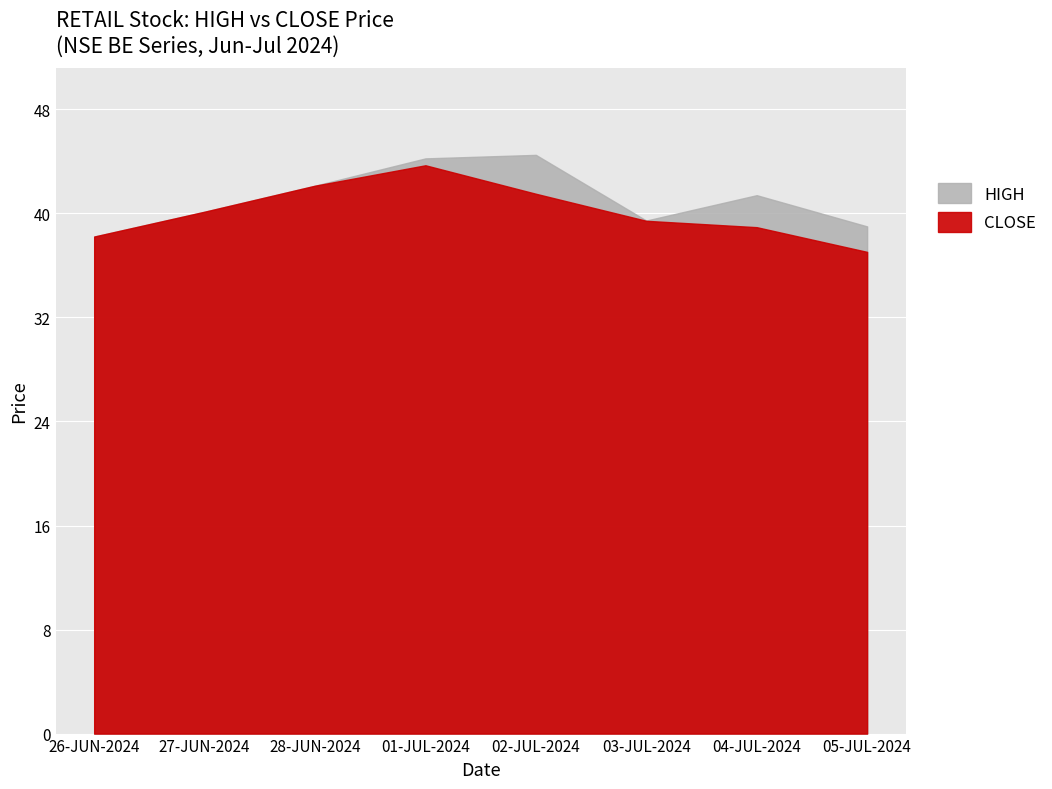

Reading left to right, what are all the values shown in this chart?

HIGH: 38.2	40.1	42.1	44.2	44.5	39.5	41.4	39.0
CLOSE: 38.2	40.1	42.1	43.7	41.5	39.4	38.9	37.0